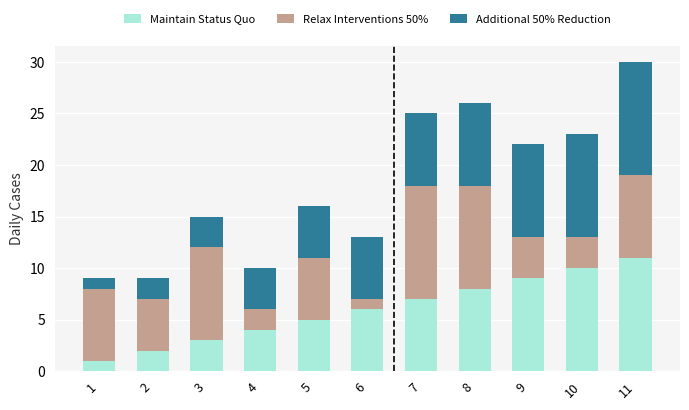

The Maintain Status Quo series shows 5 at 4. True or false?

False